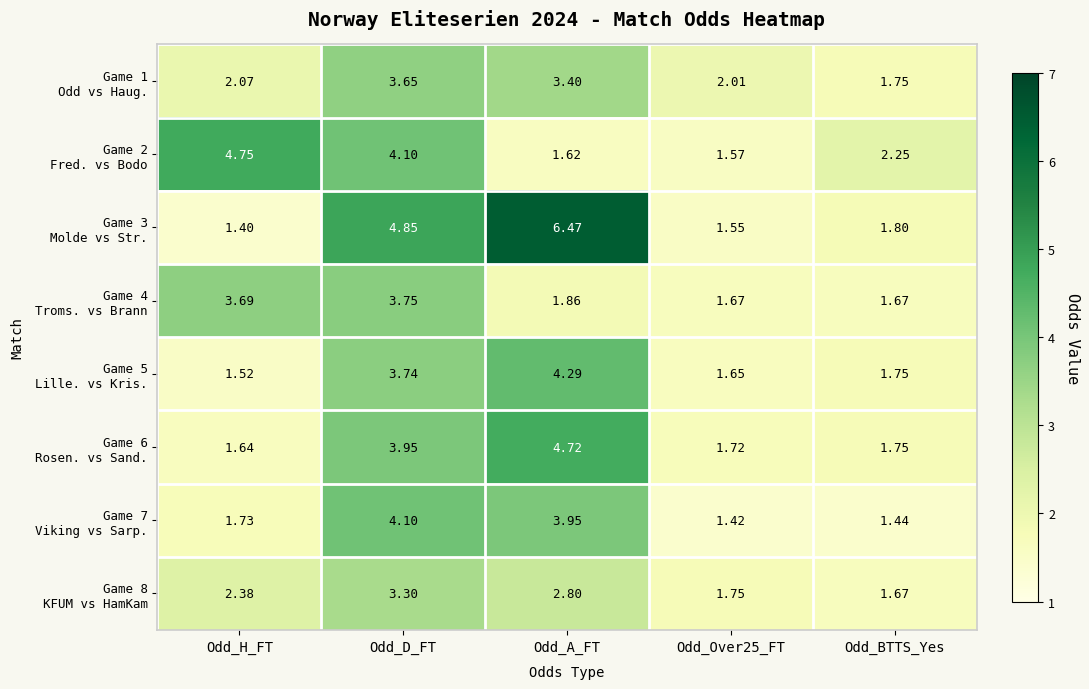

At how many categories does at least one series exceed 2?

5